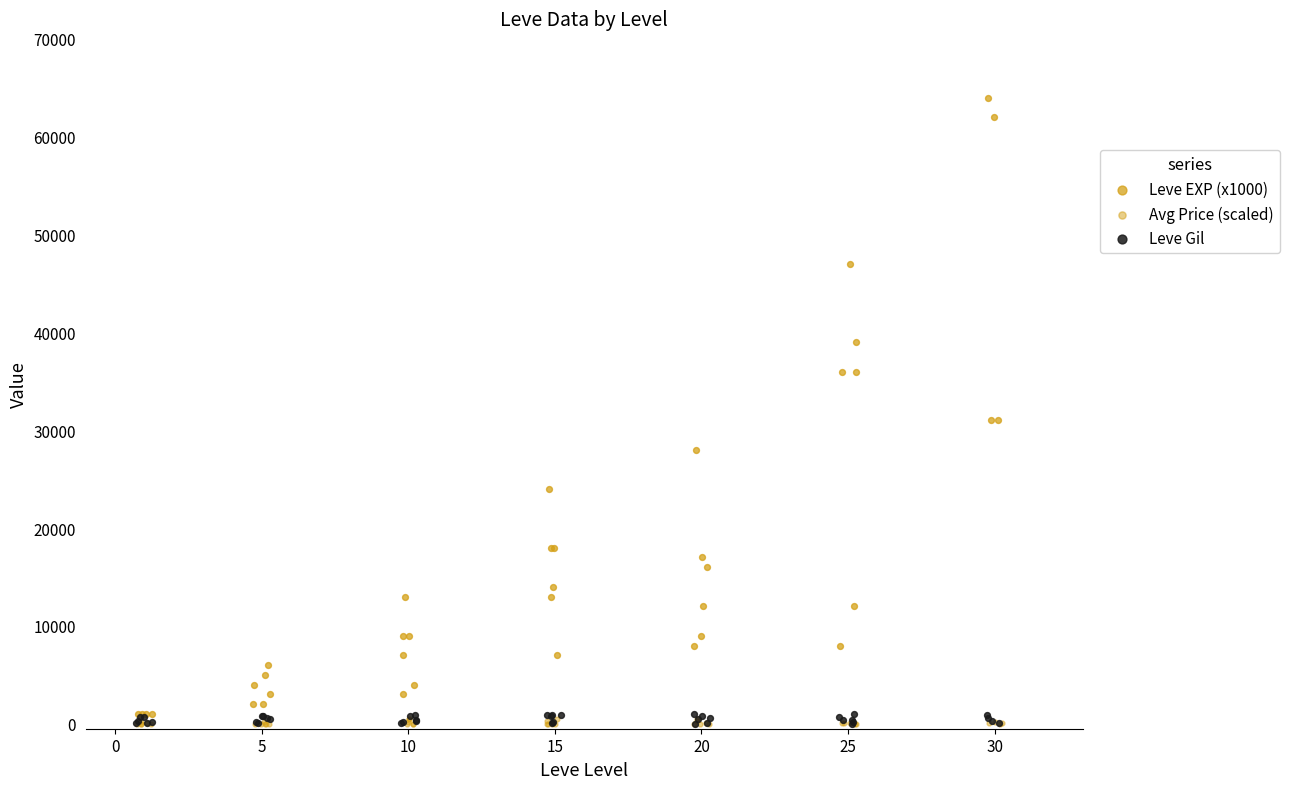

Which series has the largest total across all categories?

Leve EXP (x1000)